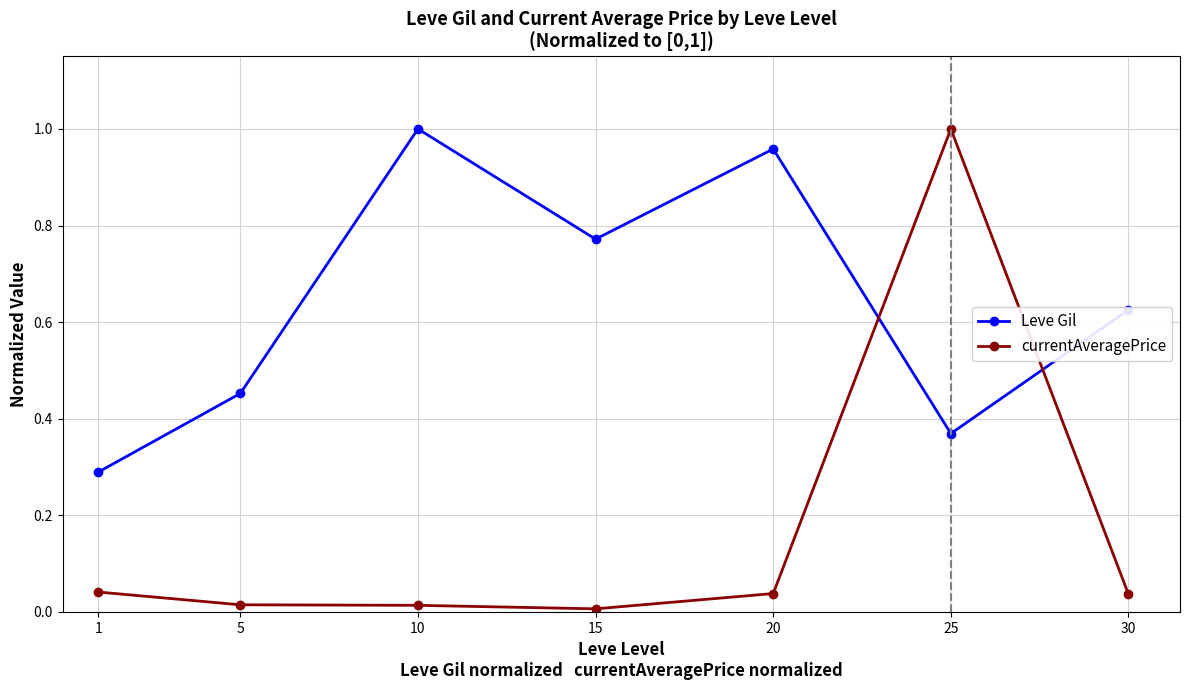

Between 1 and 30, which series saw the biggest shift?

Leve Gil